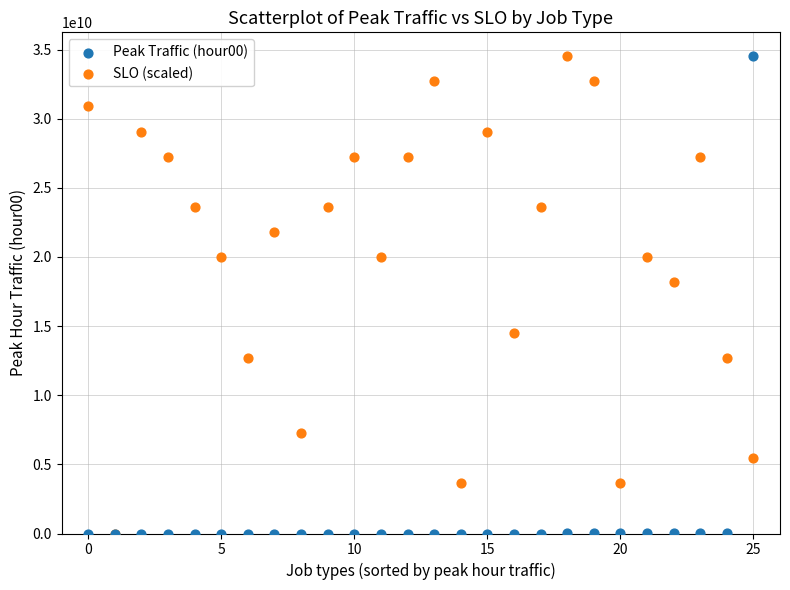

What are all the series names shown in the legend?

Peak Traffic (hour00), SLO (scaled)